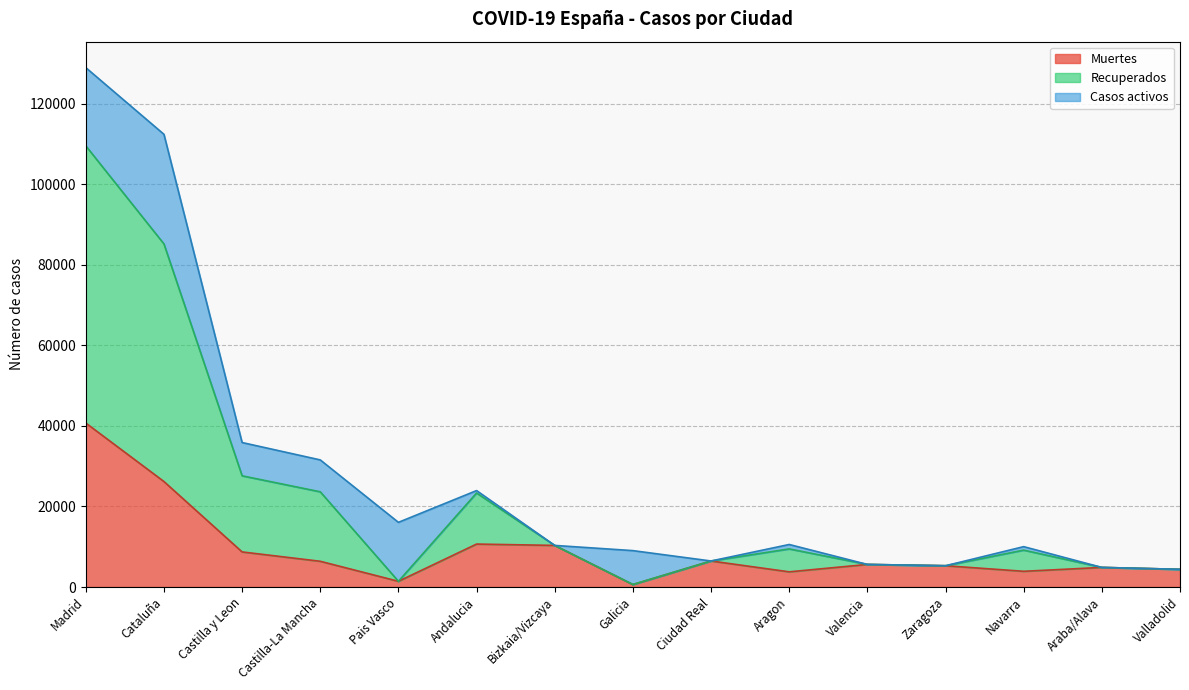

What is the highest value of the Muertes series?

40736